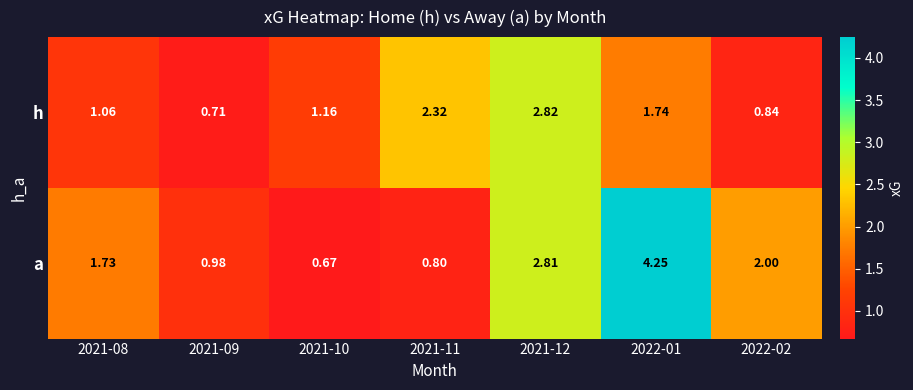

Which series has the widest spread of values?

a